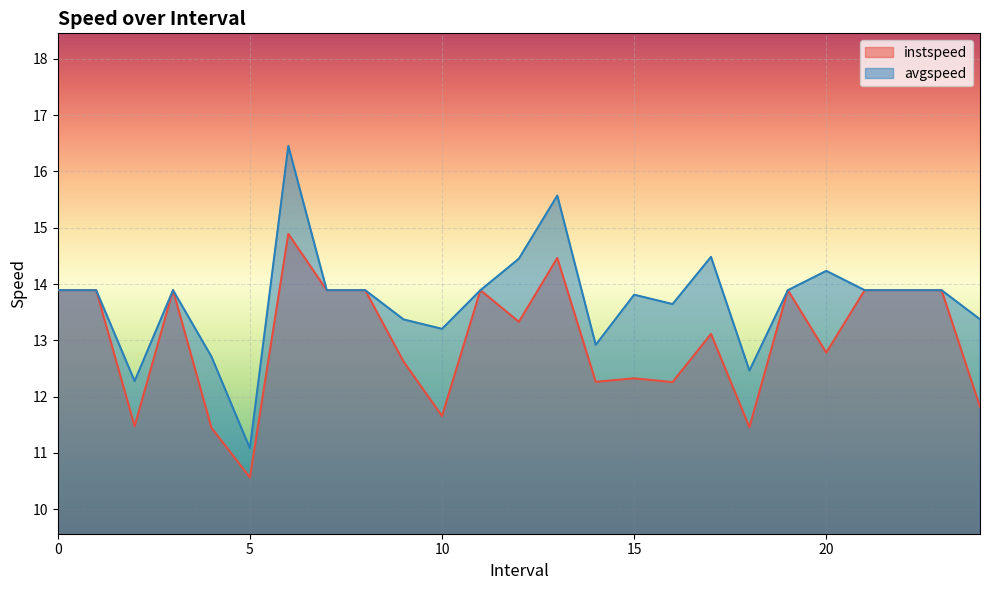

Which series has the largest range (max minus min)?

avgspeed